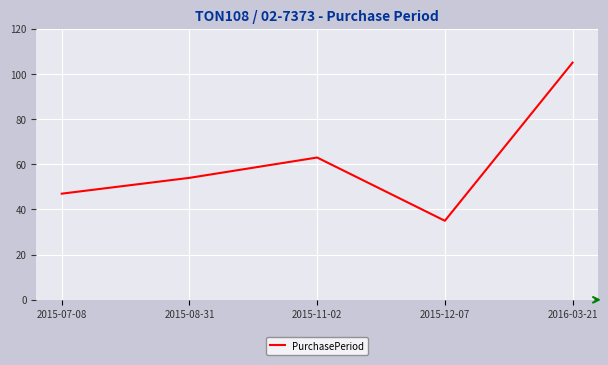

How many lines are shown in the chart?

1